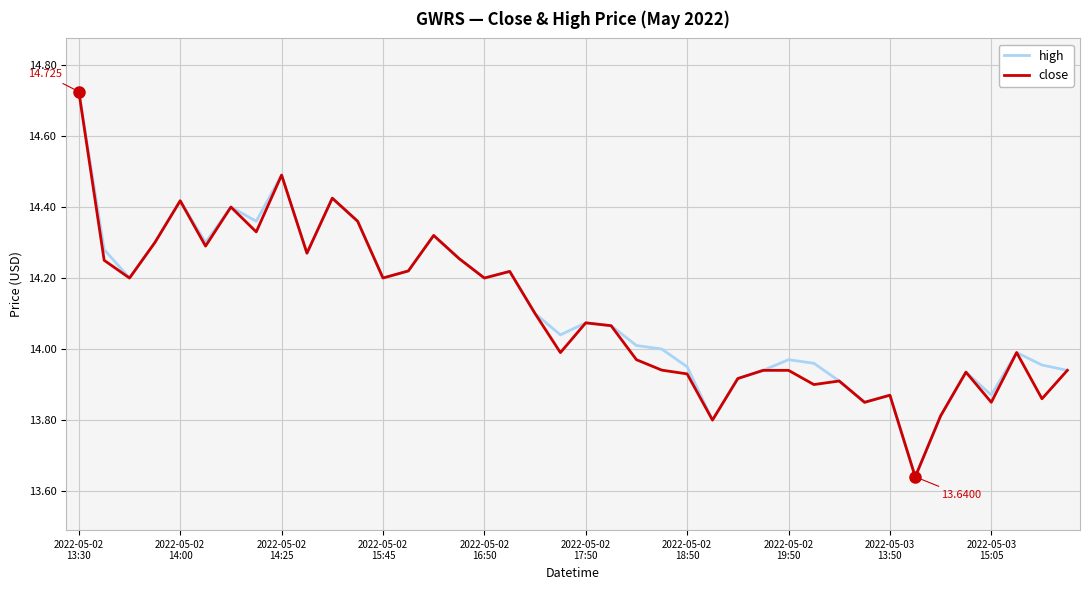

List the series in order of their overall mean, lowest first.

close, high